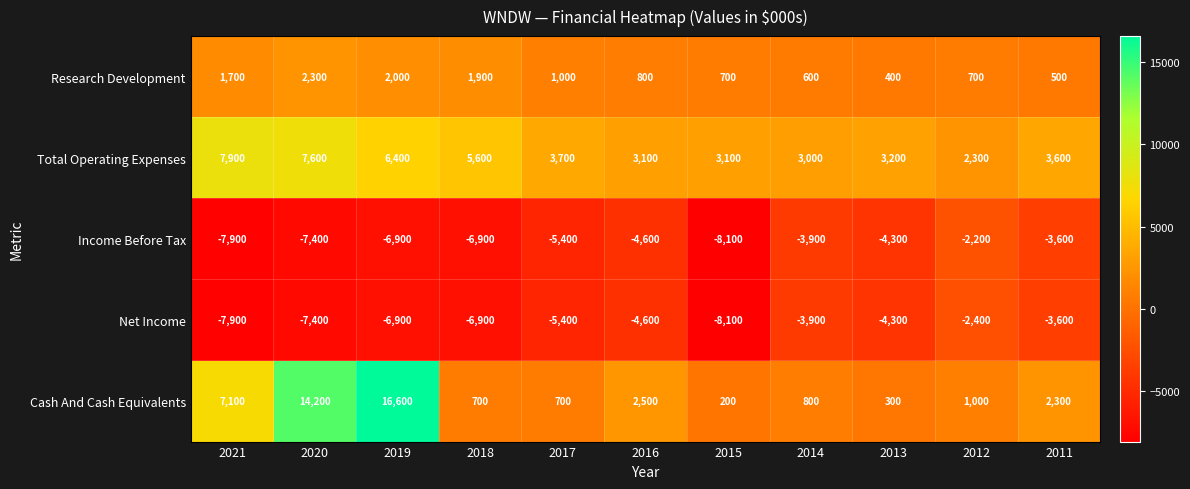

Count the number of data series in this chart.

5